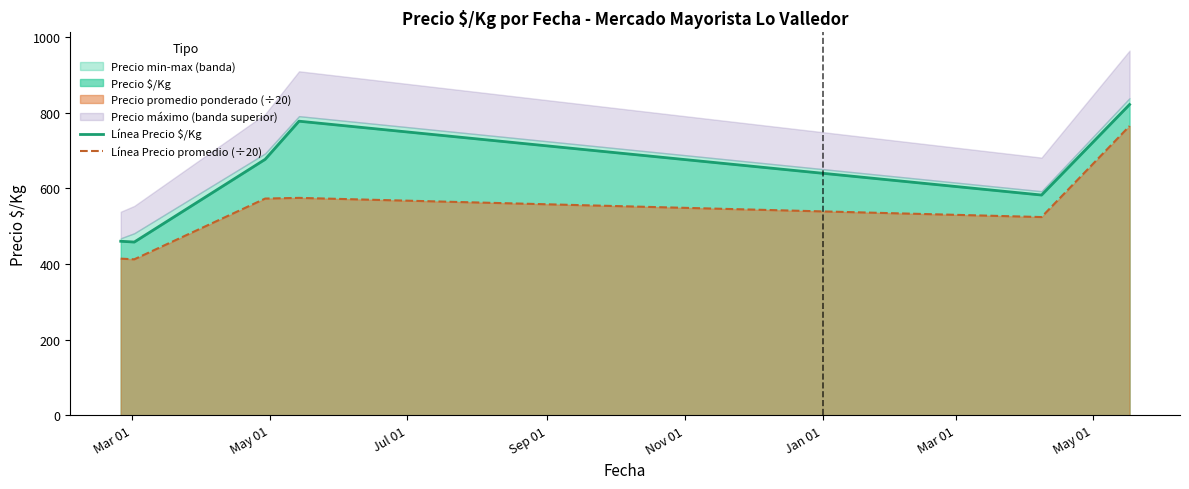

List the series in order of their overall mean, lowest first.

Línea Precio promedio (÷20), Línea Precio $/Kg